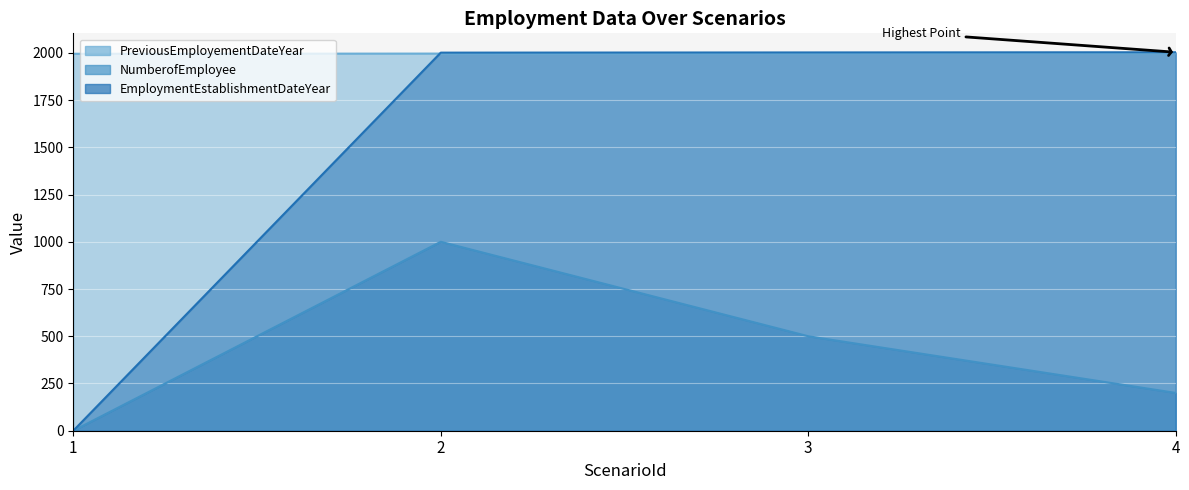

At which category does the chart reach its minimum across all series?

1